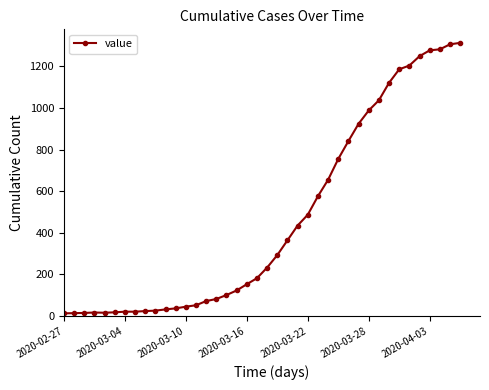

What is the average value?

465